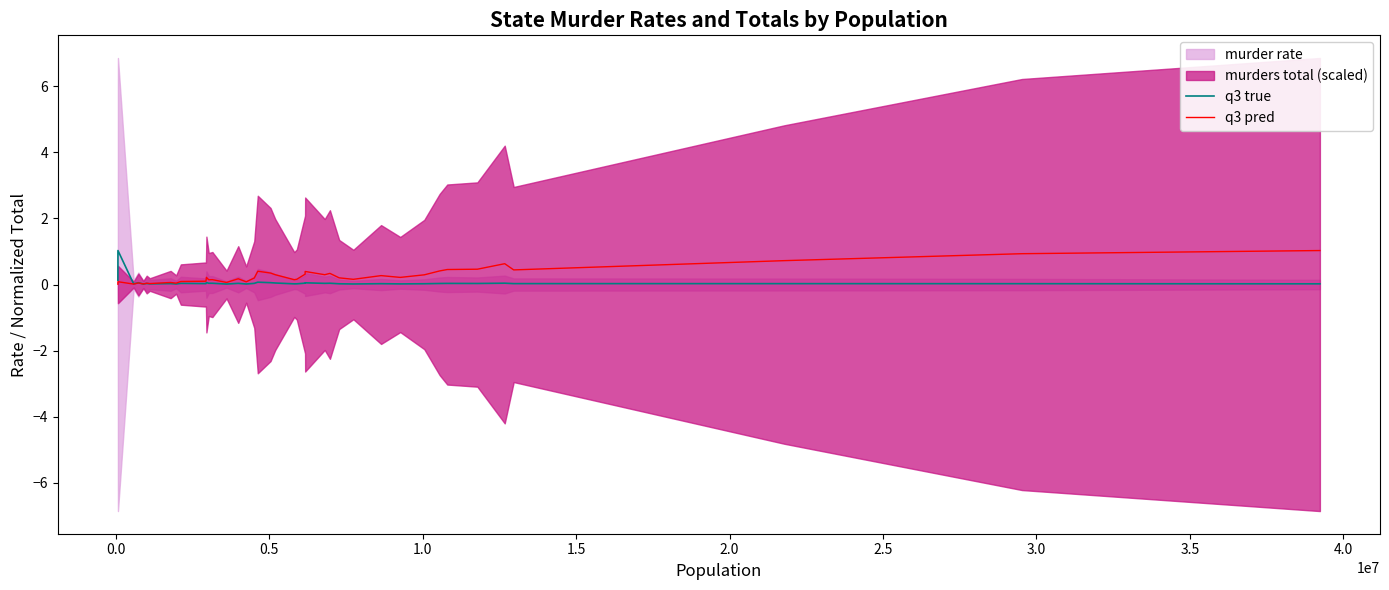

What is the highest value of the q3 pred series?

1.0